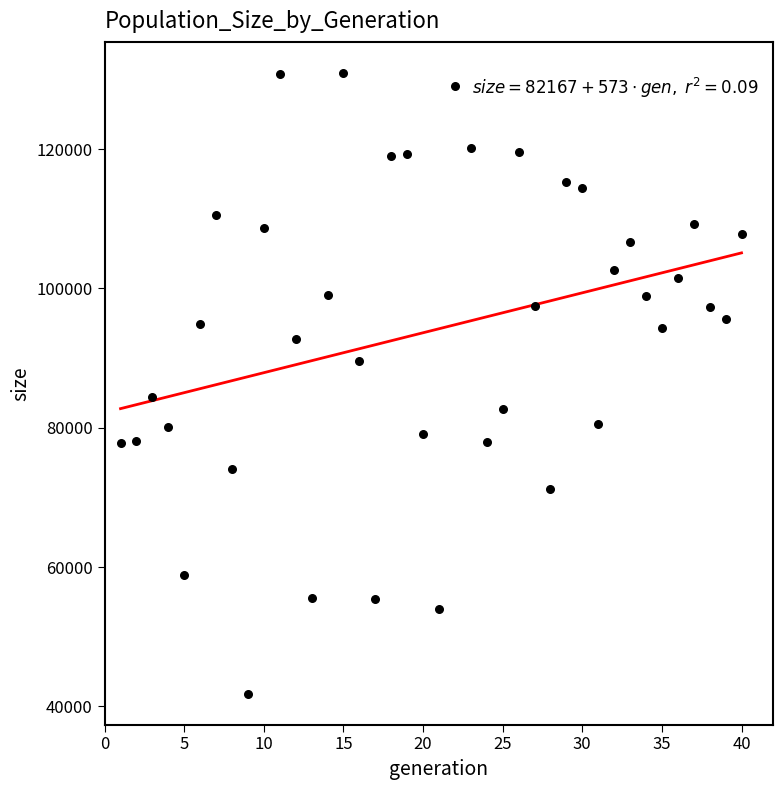

What Y value in the scatter plot is closest to 86383?

84388